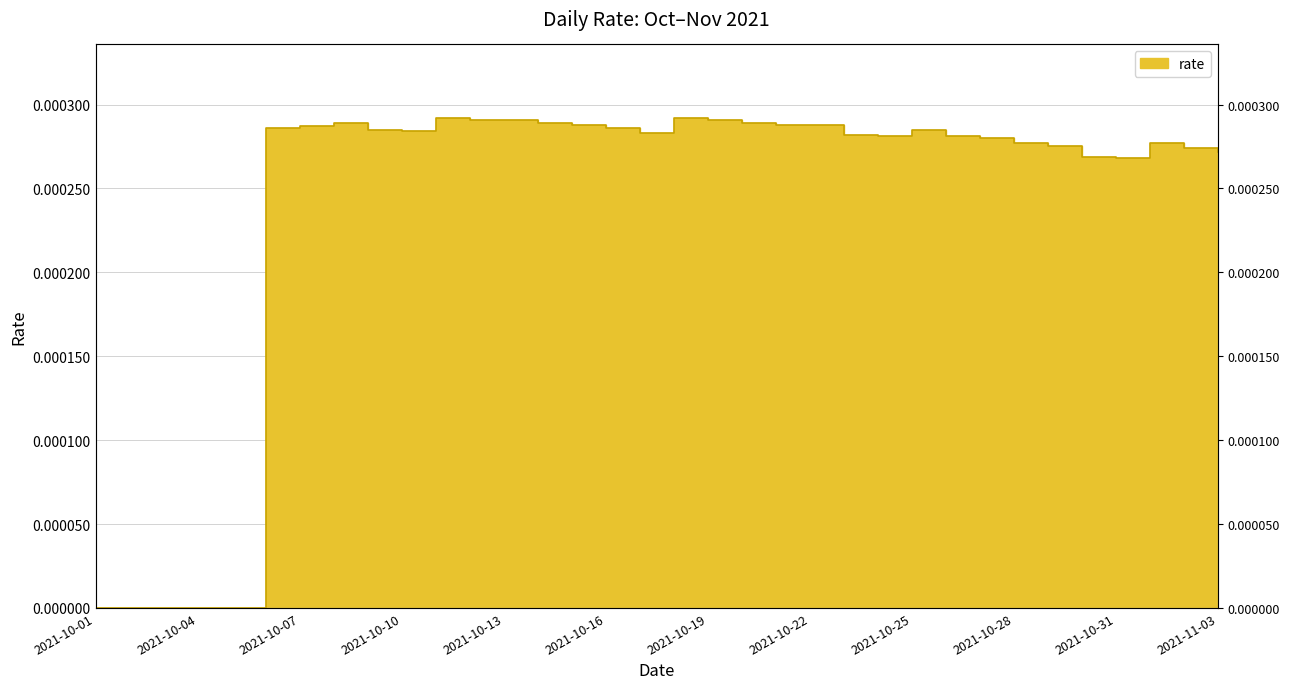

How many values exceed 0?

29